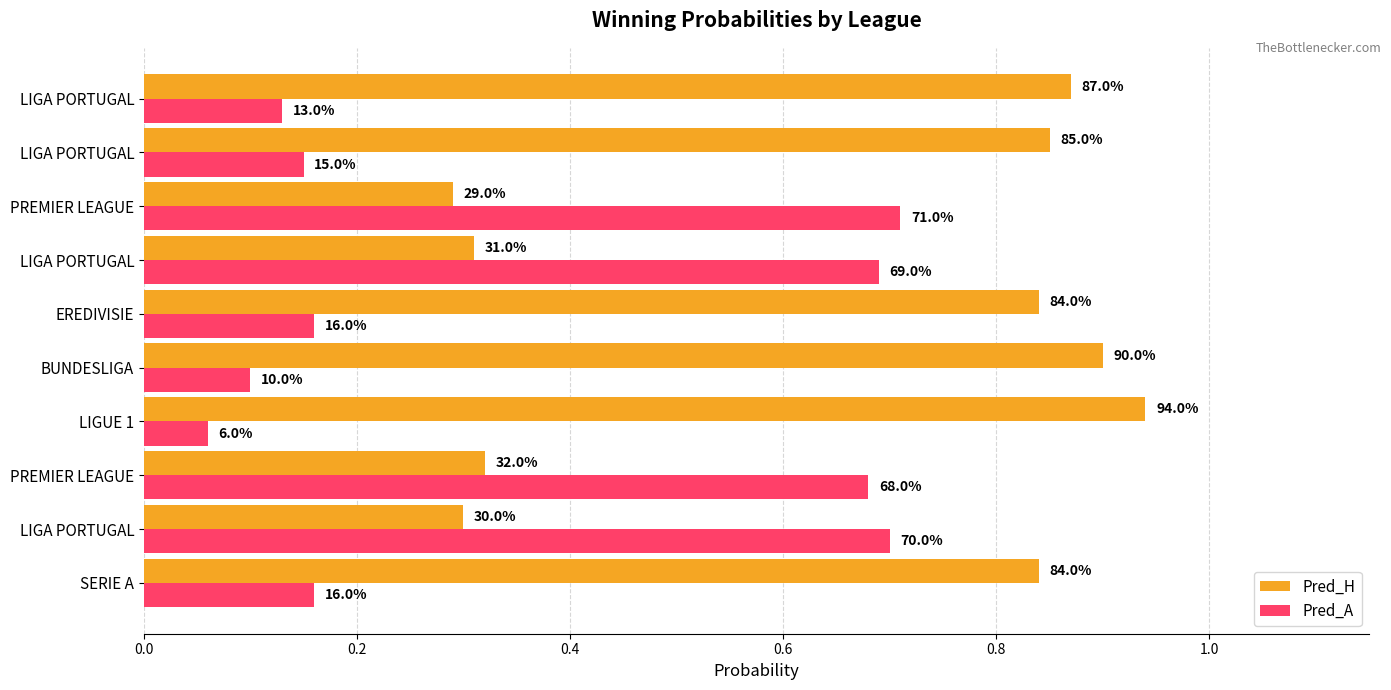

What are all the series names shown in the legend?

Pred_H, Pred_A